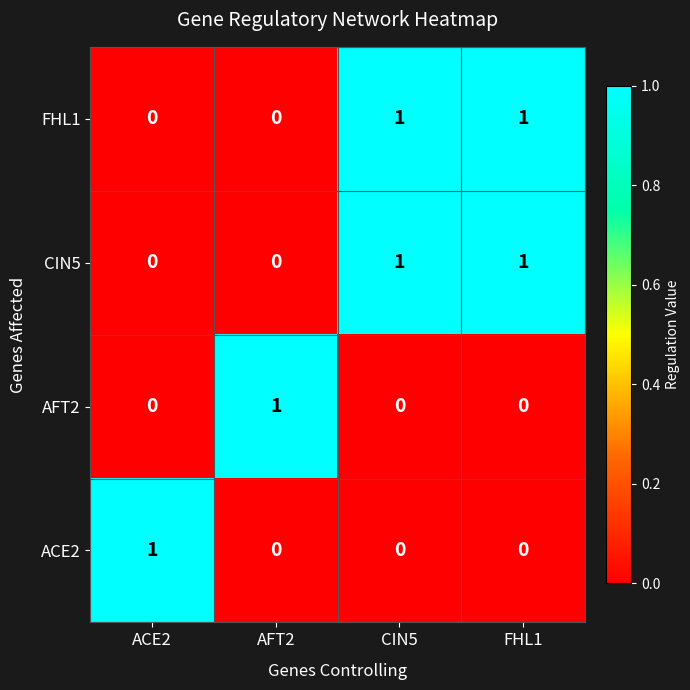

At how many categories does at least one series exceed 0?

4